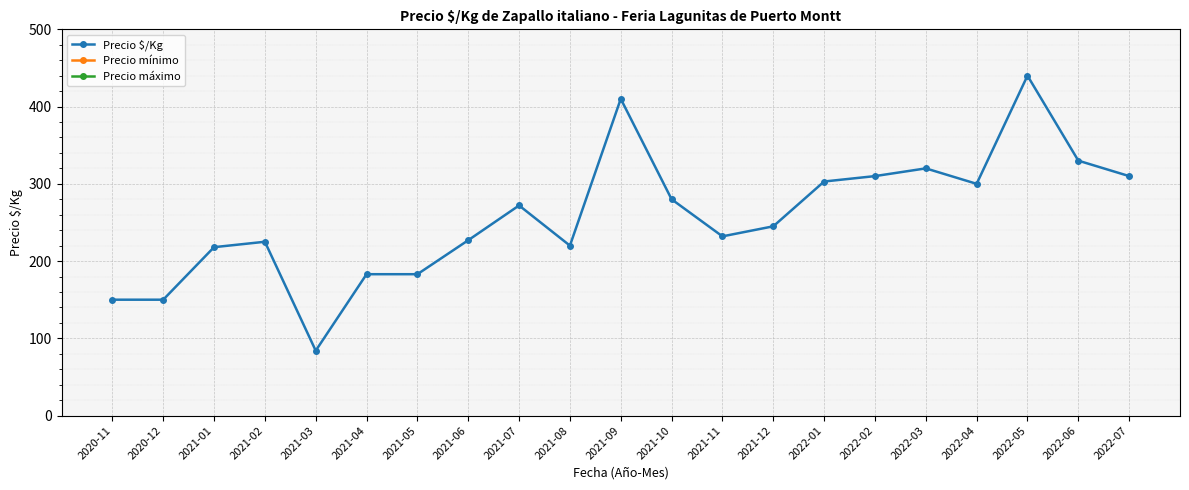

In Precio mínimo, how many points are lower than both neighbors (excluding endpoints)?

5